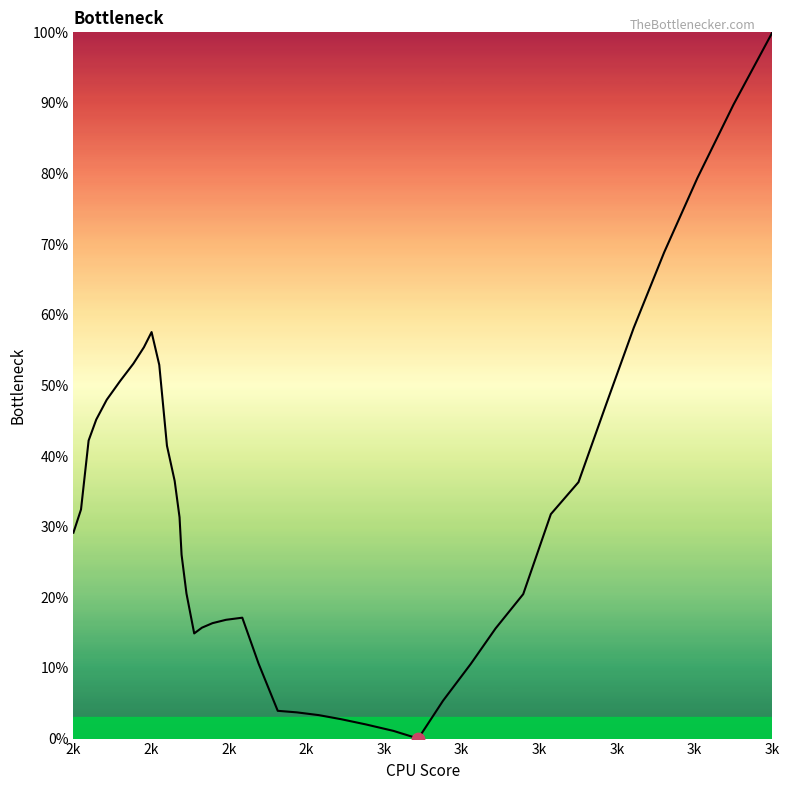

What is the maximum value shown in the chart?

100.0